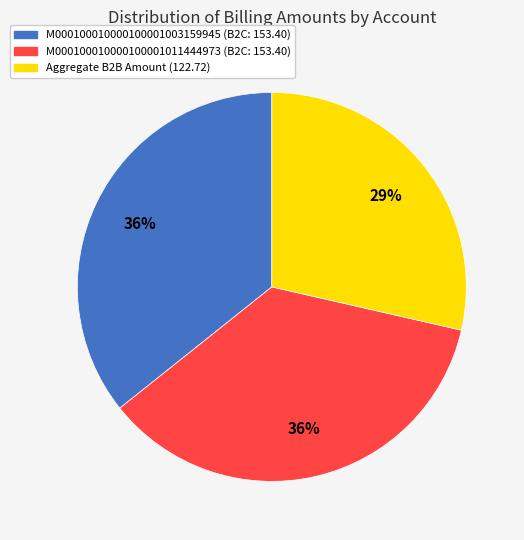

Is the sum of M000100010000100001011444973 (B2C: 153.40) and M000100010000100001003159945 (B2C: 153.40) greater than half?

Yes